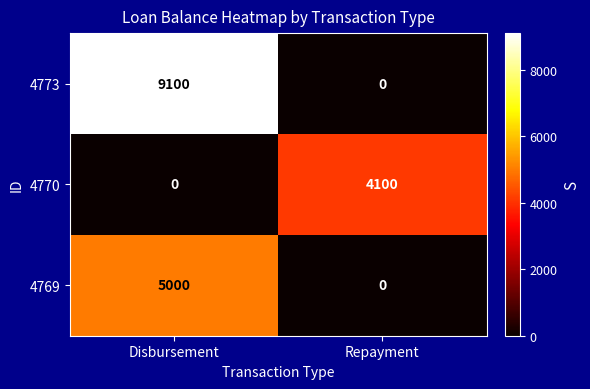

What is the difference between the maximum and minimum values in the 4773 series?

9100